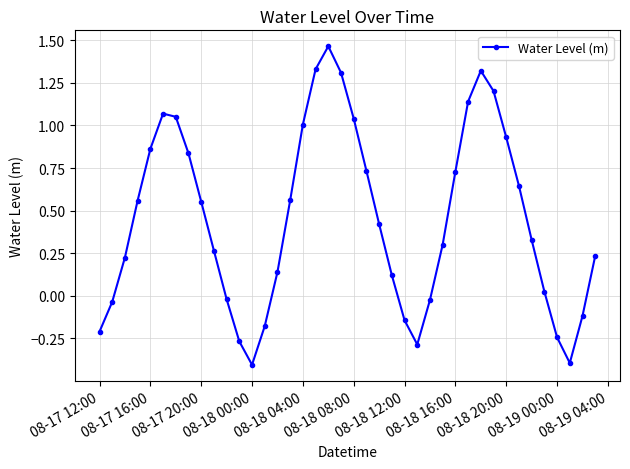

Count the number of values greater than 0.

28